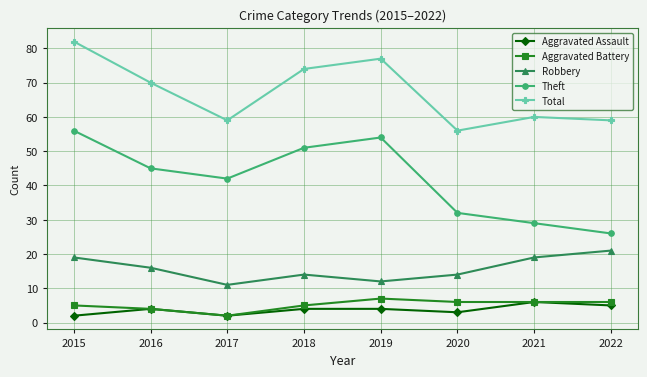

In Theft, how many points are lower than both neighbors (excluding endpoints)?

1